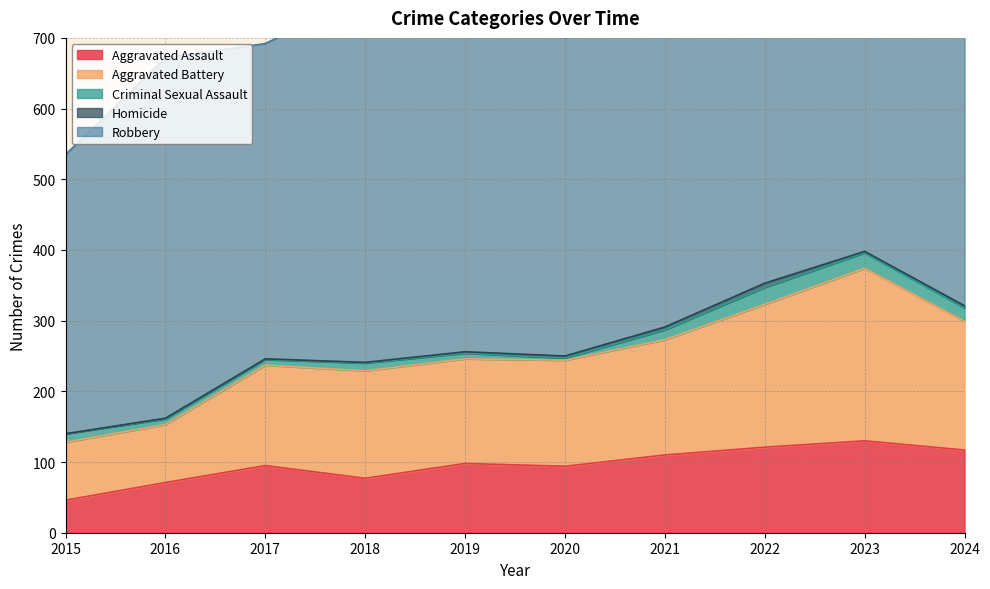

Reading right to left, extract all data points from this chart.

Aggravated Assault: 2024=117	2023=130	2022=121	2021=110	2020=94	2019=98	2018=77	2017=95	2016=71	2015=46
Aggravated Battery: 2024=182	2023=244	2022=202	2021=163	2020=150	2019=148	2018=152	2017=142	2016=82	2015=82
Criminal Sexual Assault: 2024=19	2023=22	2022=24	2021=14	2020=3	2019=8	2018=11	2017=8	2016=8	2015=12
Homicide: 2024=3	2023=2	2022=6	2021=4	2020=3	2019=2	2018=1	2017=1	2016=1	2015=0
Robbery: 2024=413	2023=439	2022=521	2021=484	2020=450	2019=591	2018=520	2017=446	2016=510	2015=395